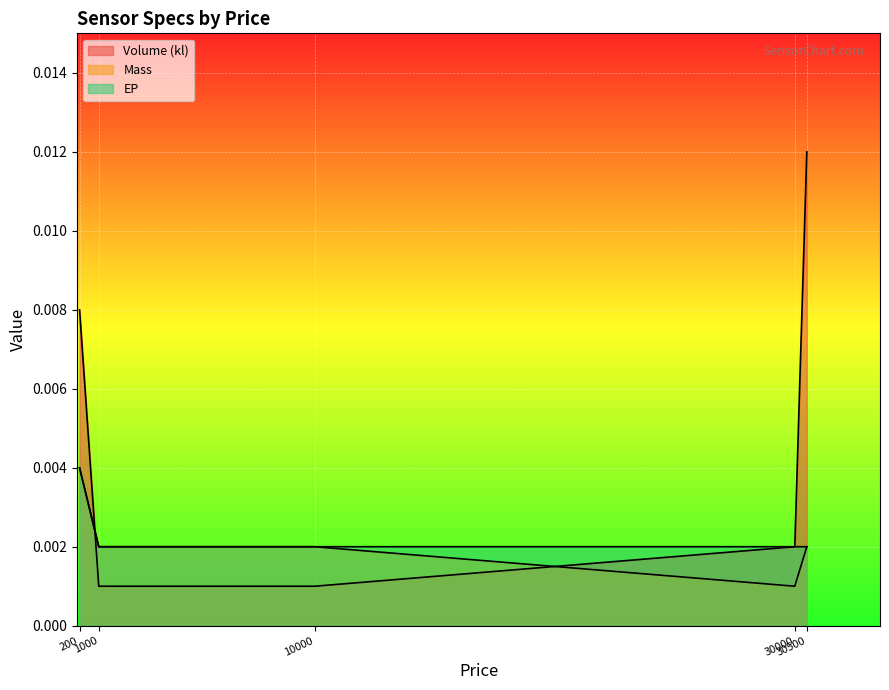

How many lines are shown in the chart?

3